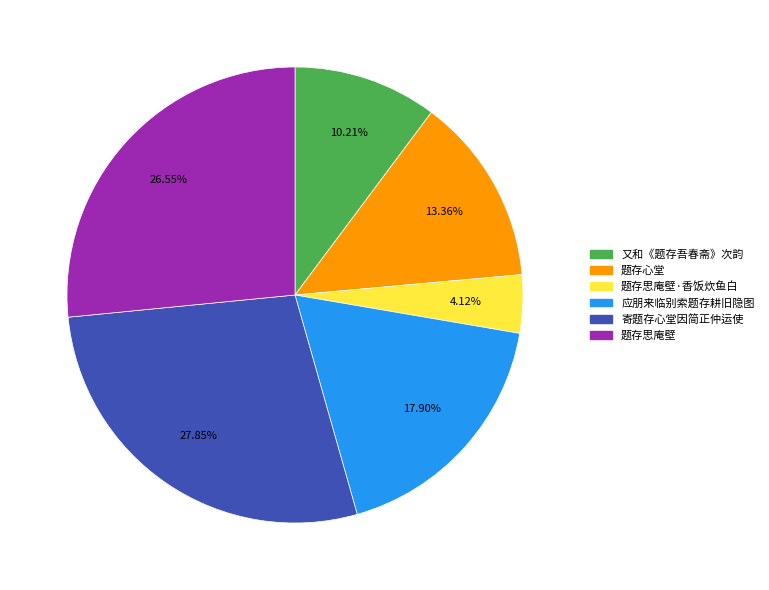

Does any single category account for the majority?

No